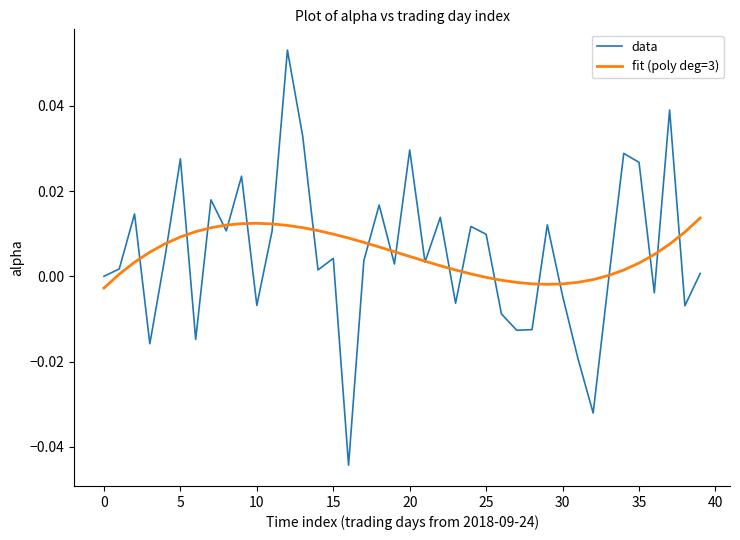

Which series has the largest range (max minus min)?

data